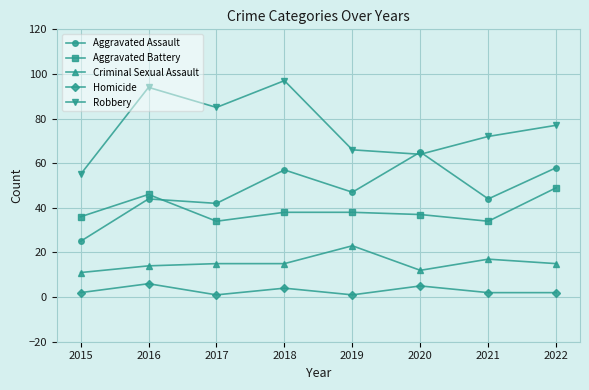

Is it true that Robbery equals 77 at 2022?

True